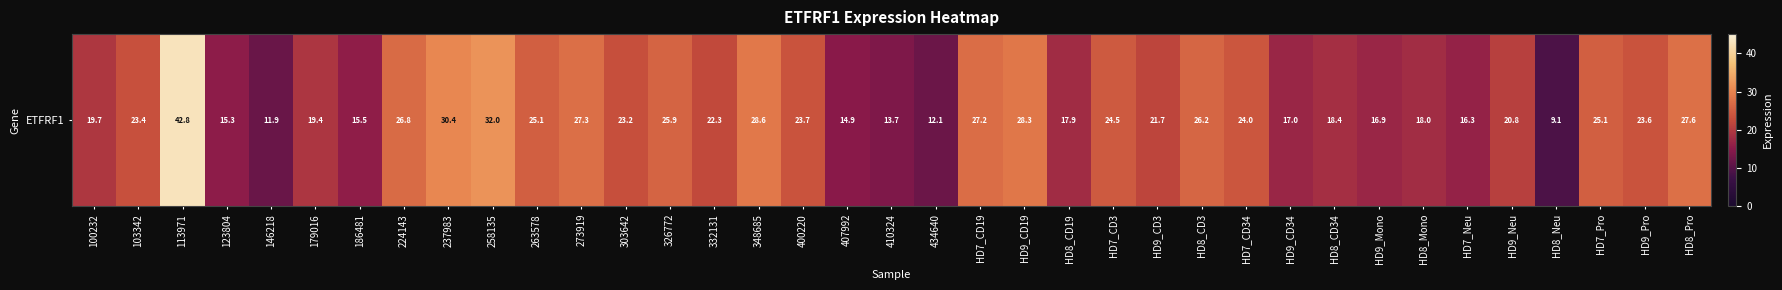

Reading right to left, list all the values displayed in this chart.

27.6	23.6	25.1	9.1	20.8	16.3	18.0	16.9	18.4	17.0	24.0	26.2	21.7	24.5	17.9	28.3	27.2	12.1	13.7	14.9	23.7	28.6	22.3	25.9	23.2	27.3	25.1	32.0	30.4	26.8	15.5	19.4	11.9	15.3	42.8	23.4	19.7